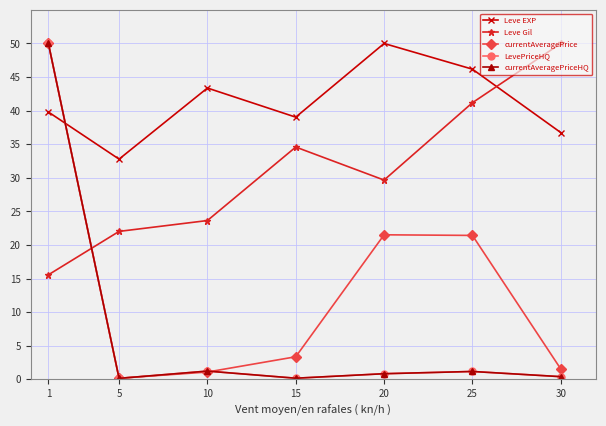

What is the total value across all series at 25?

111.1